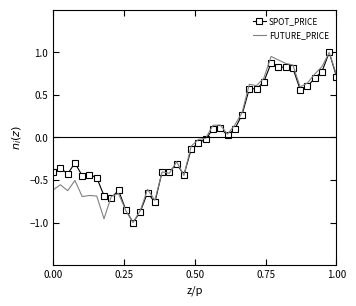

What is the minimum value shown in the chart?

-1.0